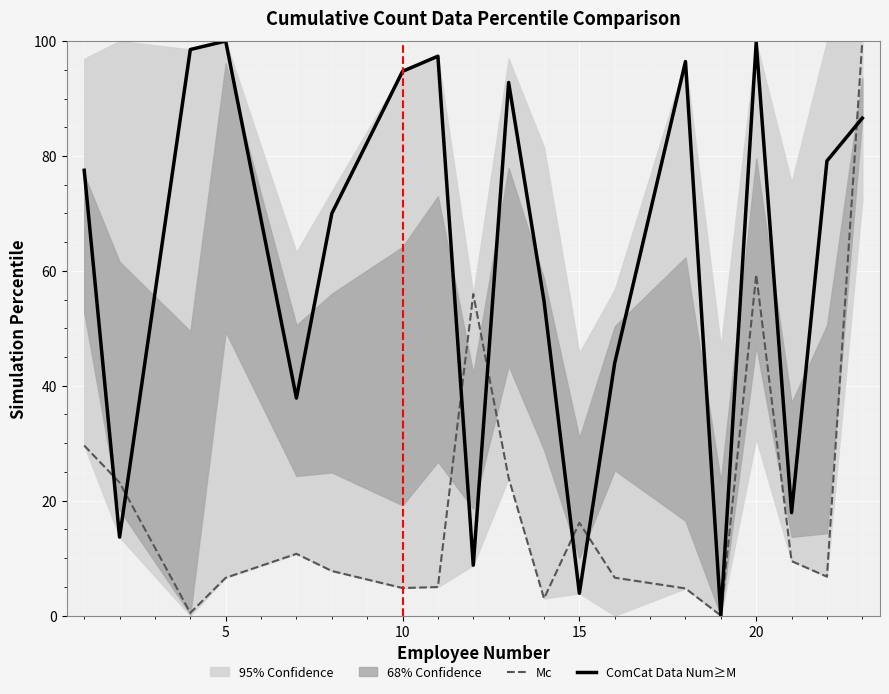

True or false: Mc and ComCat Data Num≥M cross at least once.

True